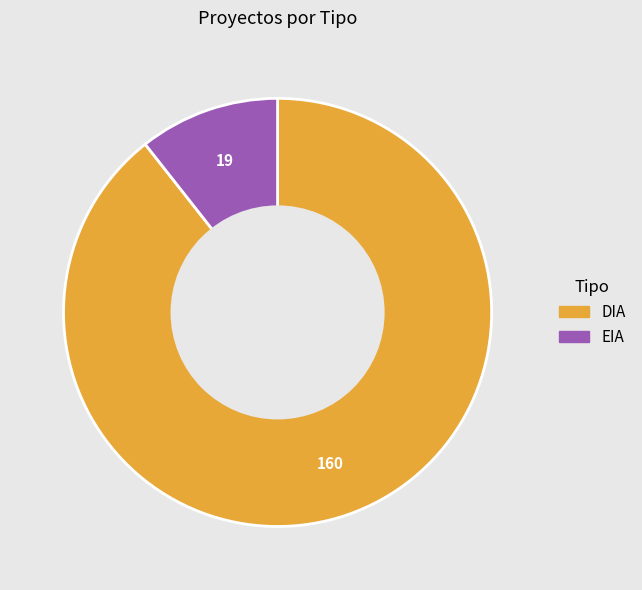

Does any single category account for the majority?

Yes